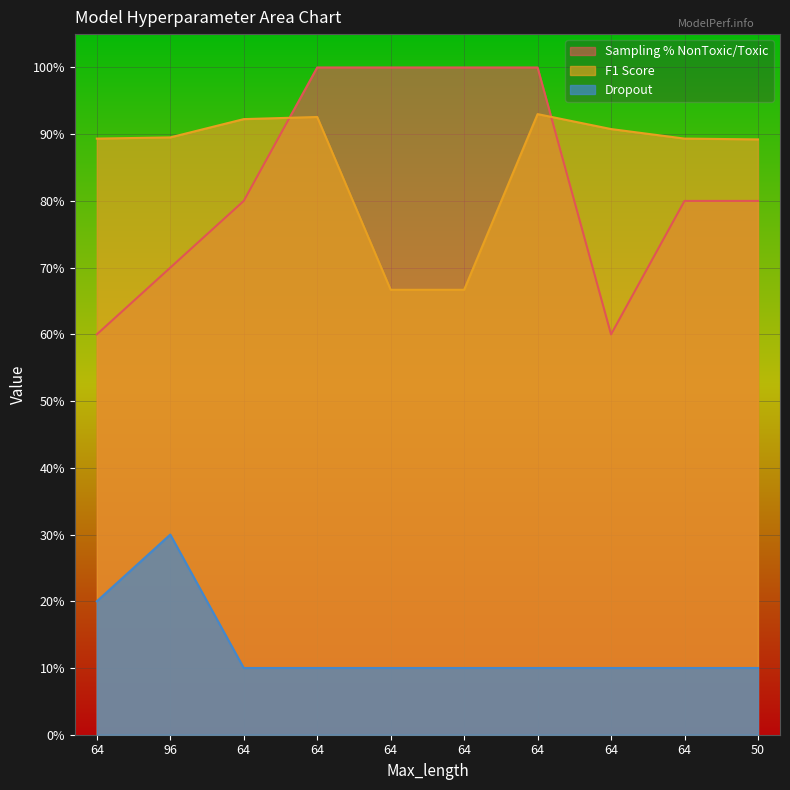

Which has a higher value, 64 or 50?

64